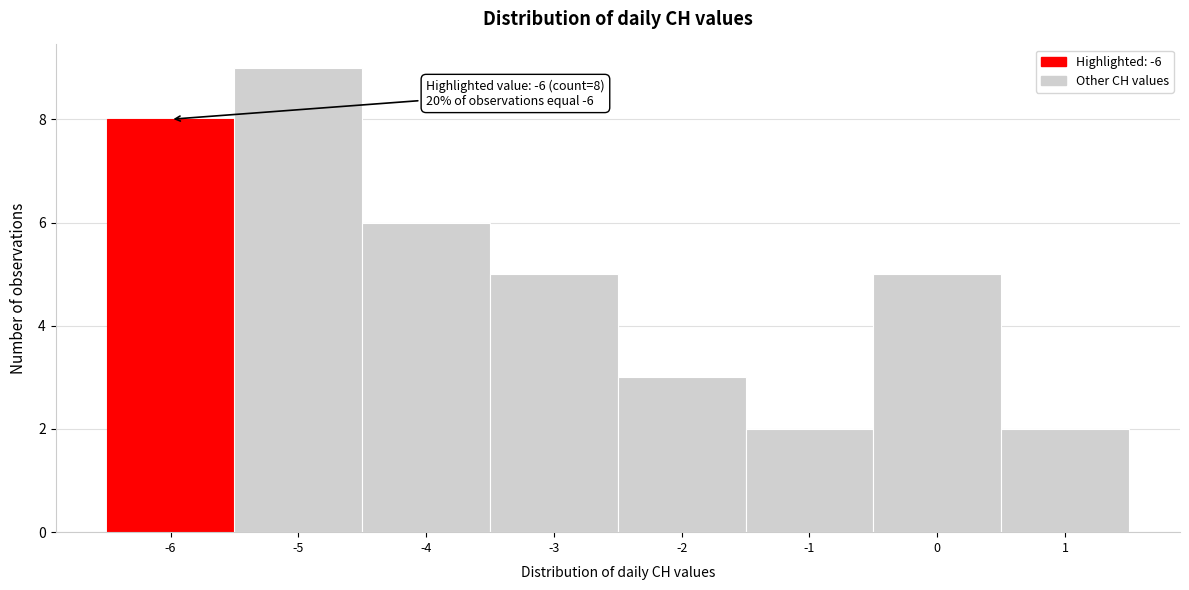

Which range on the x-axis has the tallest bar?

-5.5 to -4.5